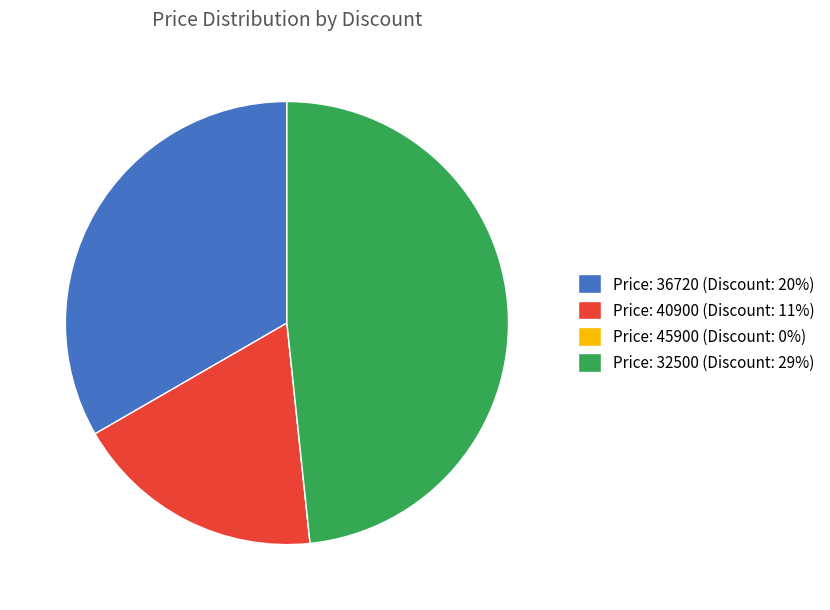

True or false: Price: 36720 (Discount: 20%) accounts for 33% of the total.

True